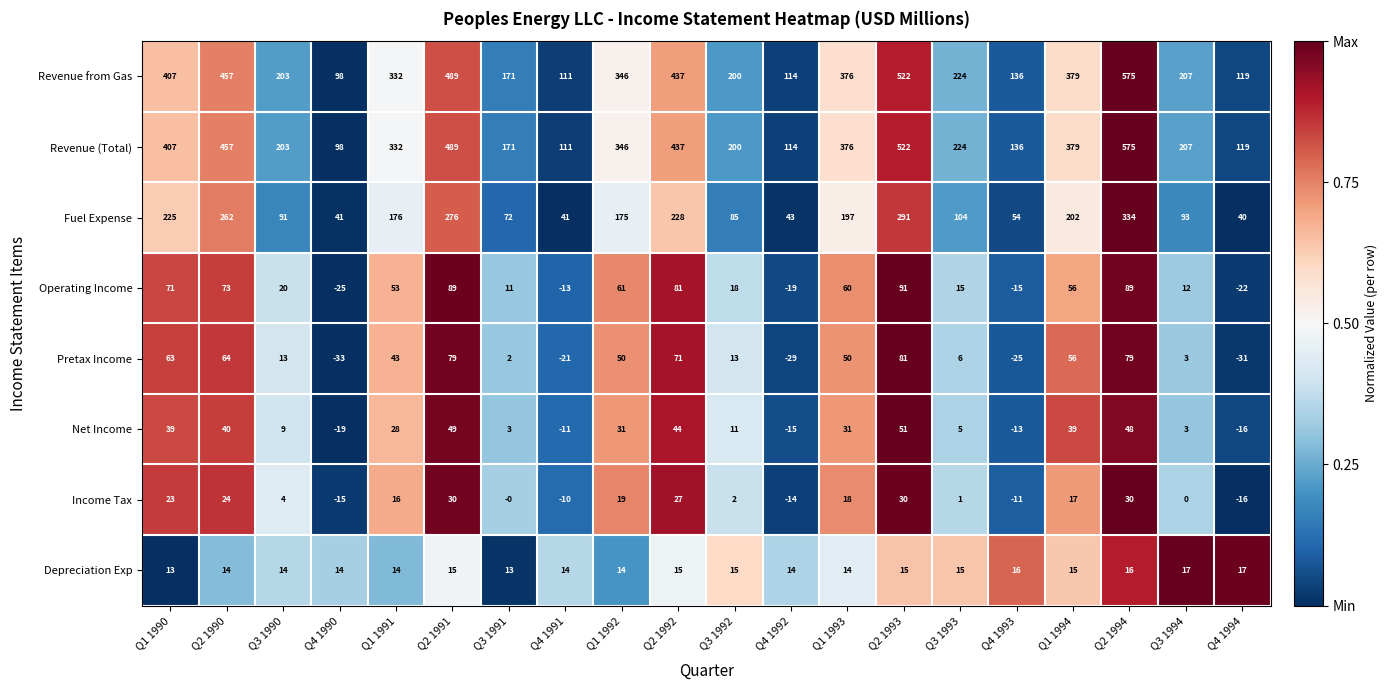

At which label does Income Tax first exceed 16?

Q1 1990